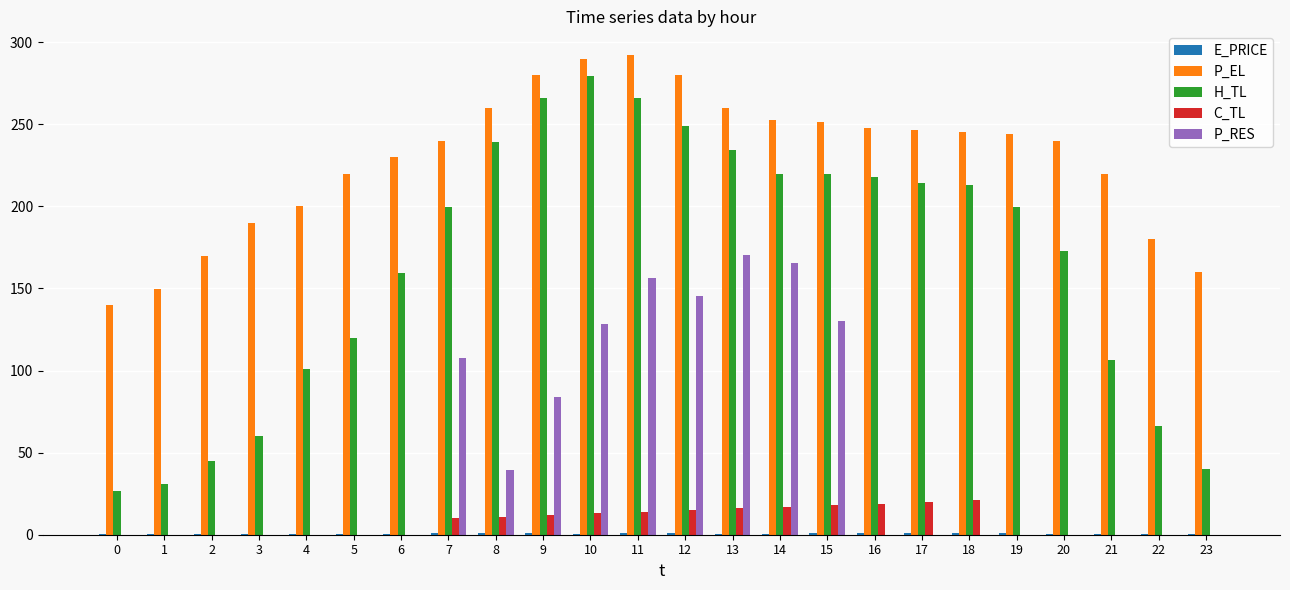

Which series changed the most between 1 and 2?

P_EL